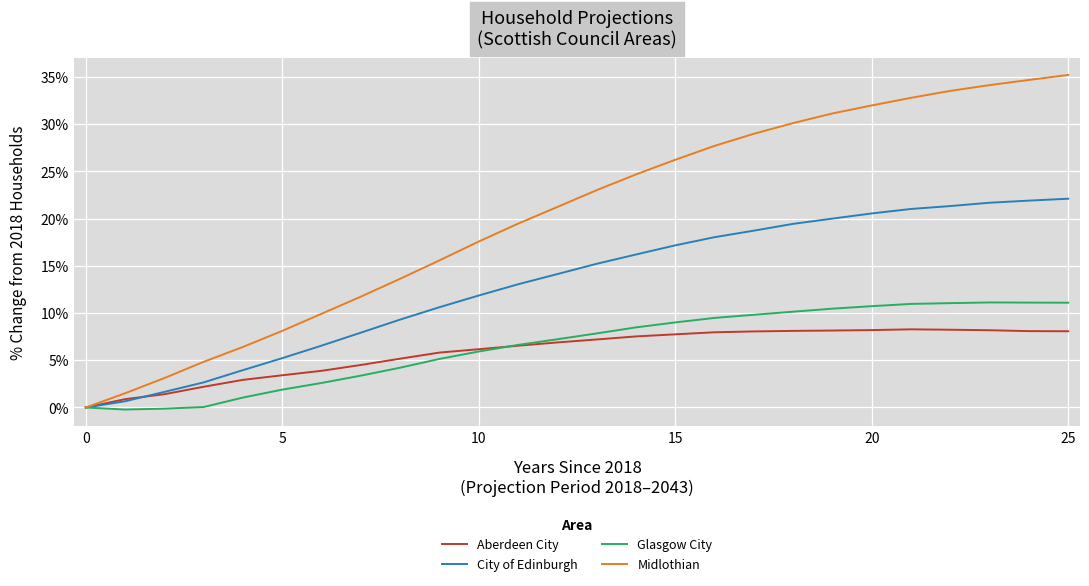

Which series has the widest spread of values?

Midlothian